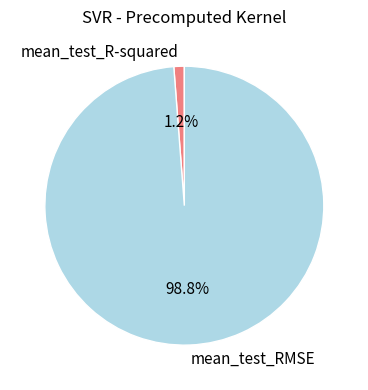

To the nearest percent, what portion does mean_test_R-squared represent?

1%